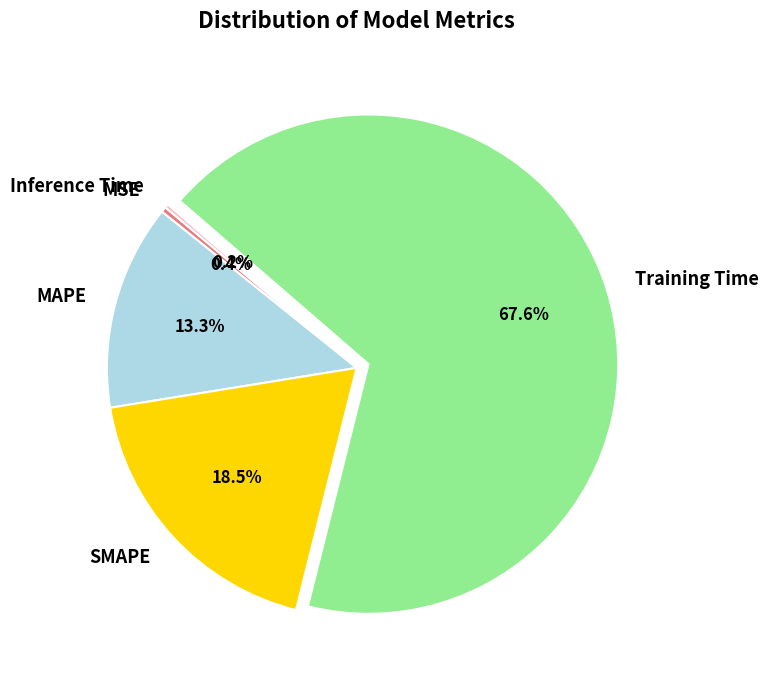

To the nearest percent, what is the average slice percentage?

20%